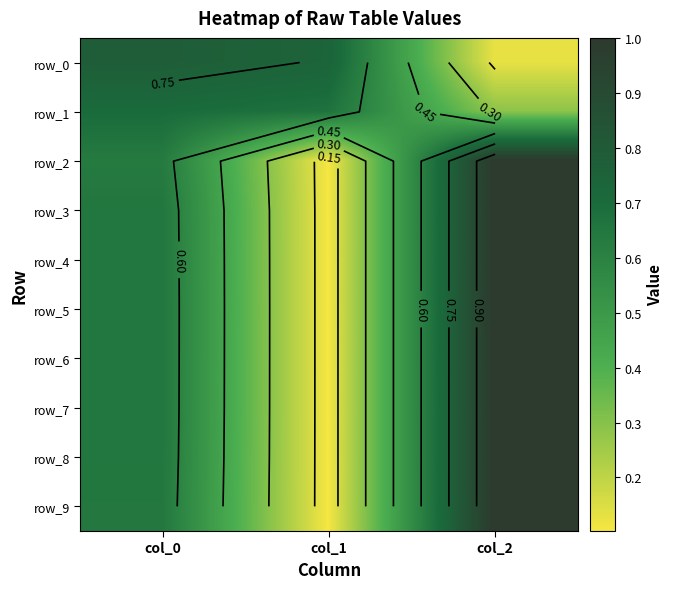

What is the sum of the row_8 values at col_2 and col_0?

1.6